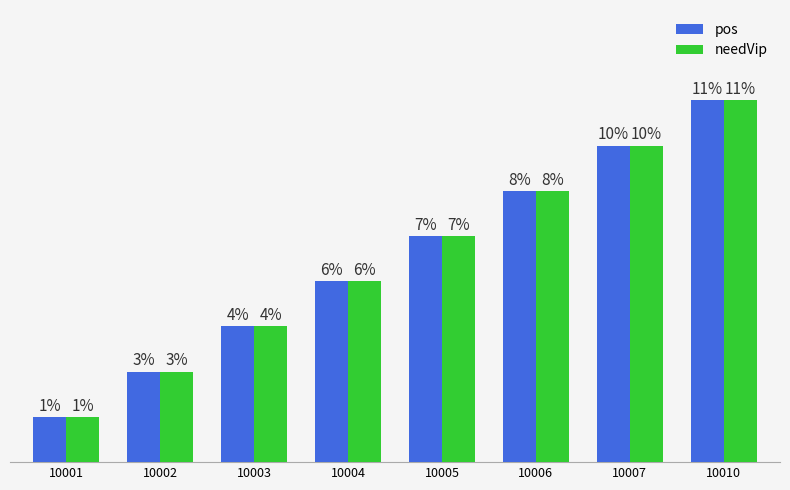

Rank the categories by needVip value from lowest to highest.

10001, 10002, 10003, 10004, 10005, 10006, 10007, 10010